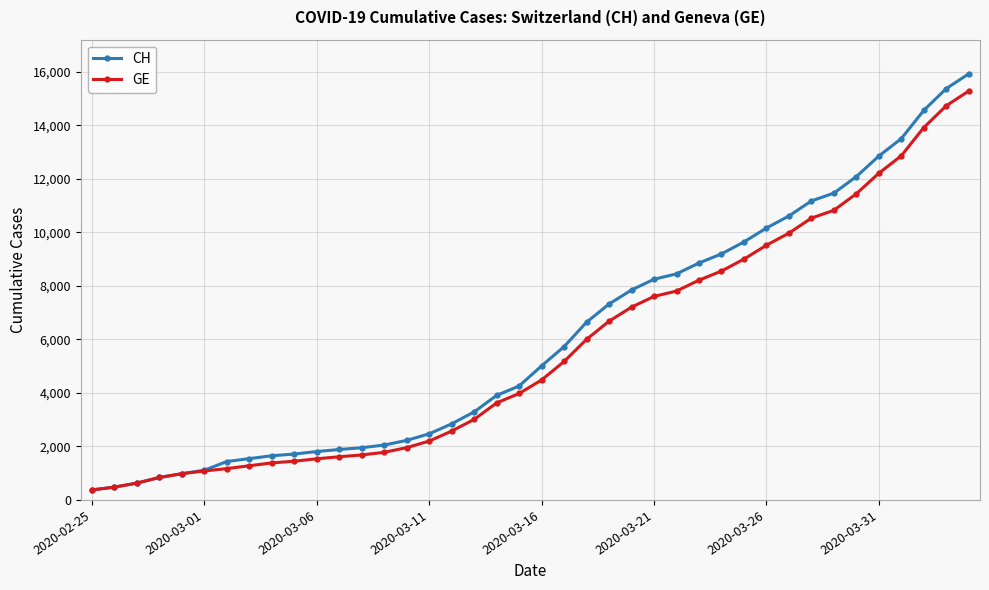

What is the maximum value for GE?

15284